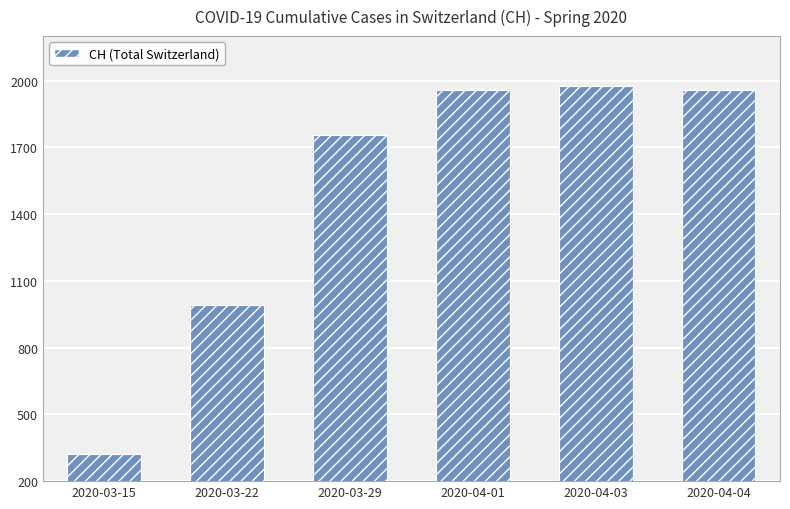

Between 2020-03-29 and 2020-04-01, which is larger?

2020-04-01